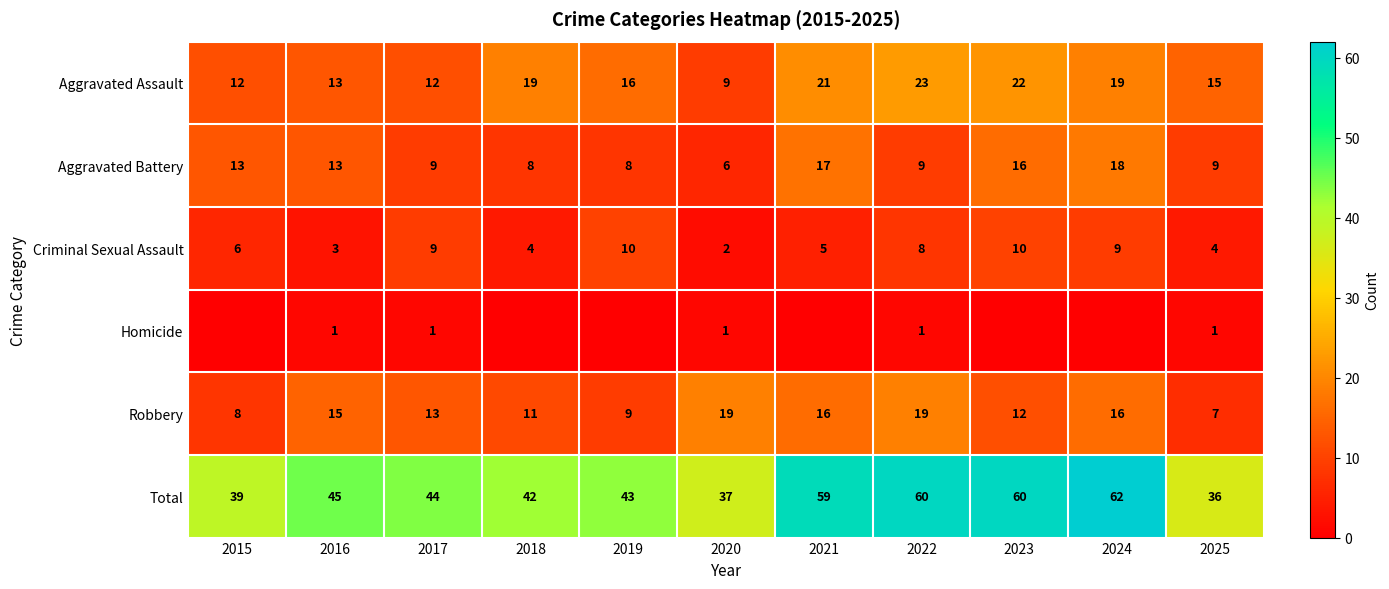

What is the average value of the Aggravated Assault series?

16